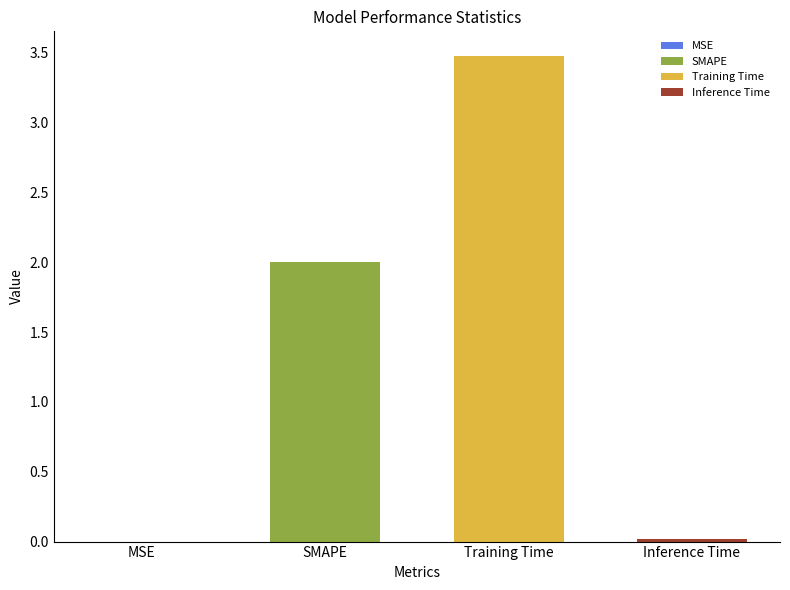

What is the average value?

1.4